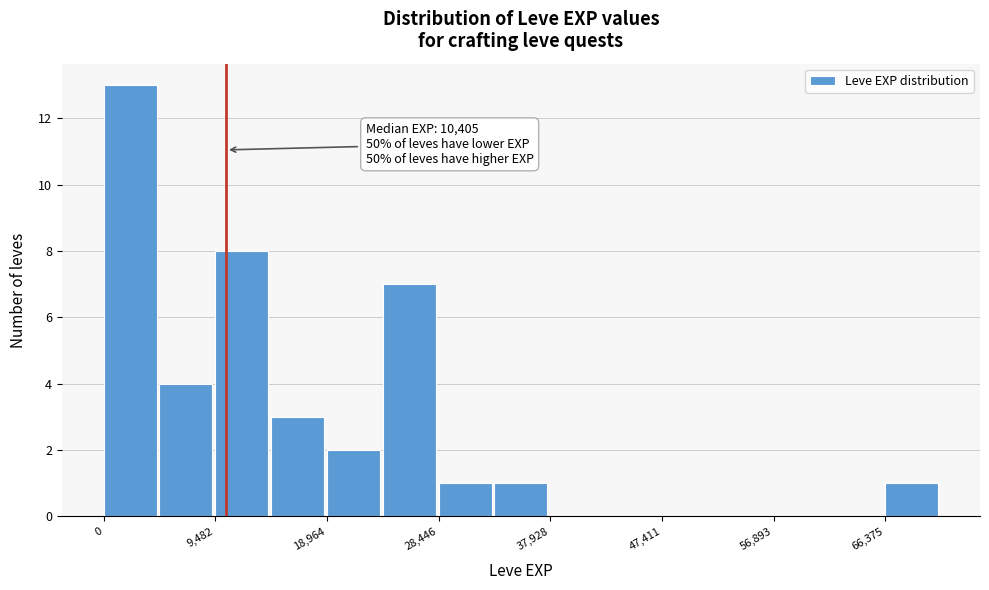

Over which range of the x-axis is the bar tallest?

0 to 5000